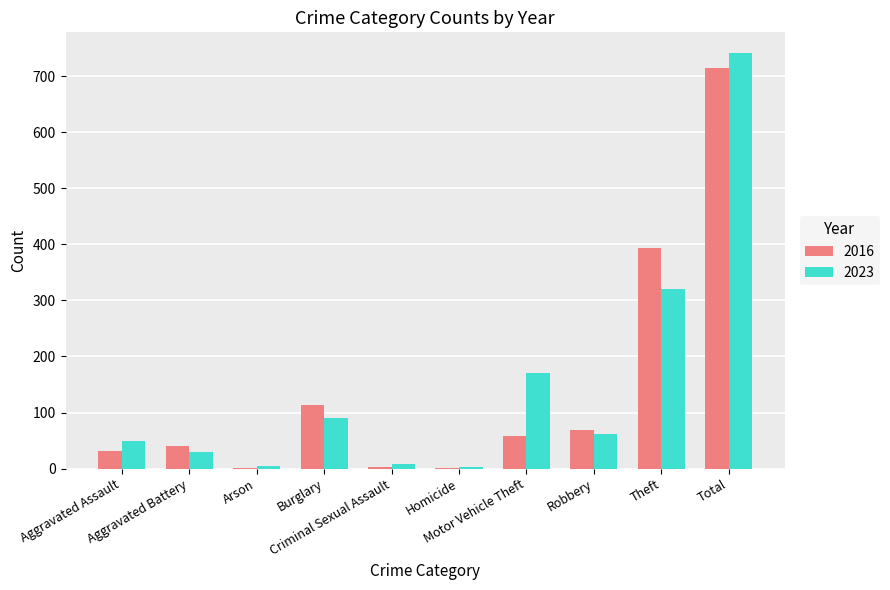

Are the bars horizontal?

No